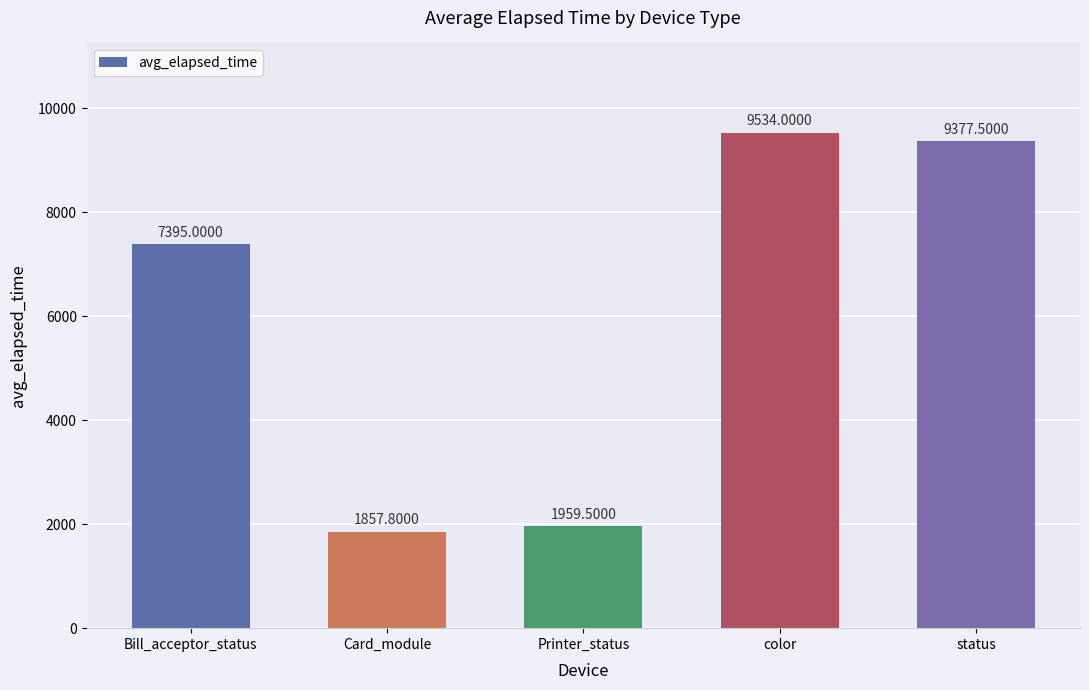

What is the ratio of the value at status to the value at Printer_status?

4.8